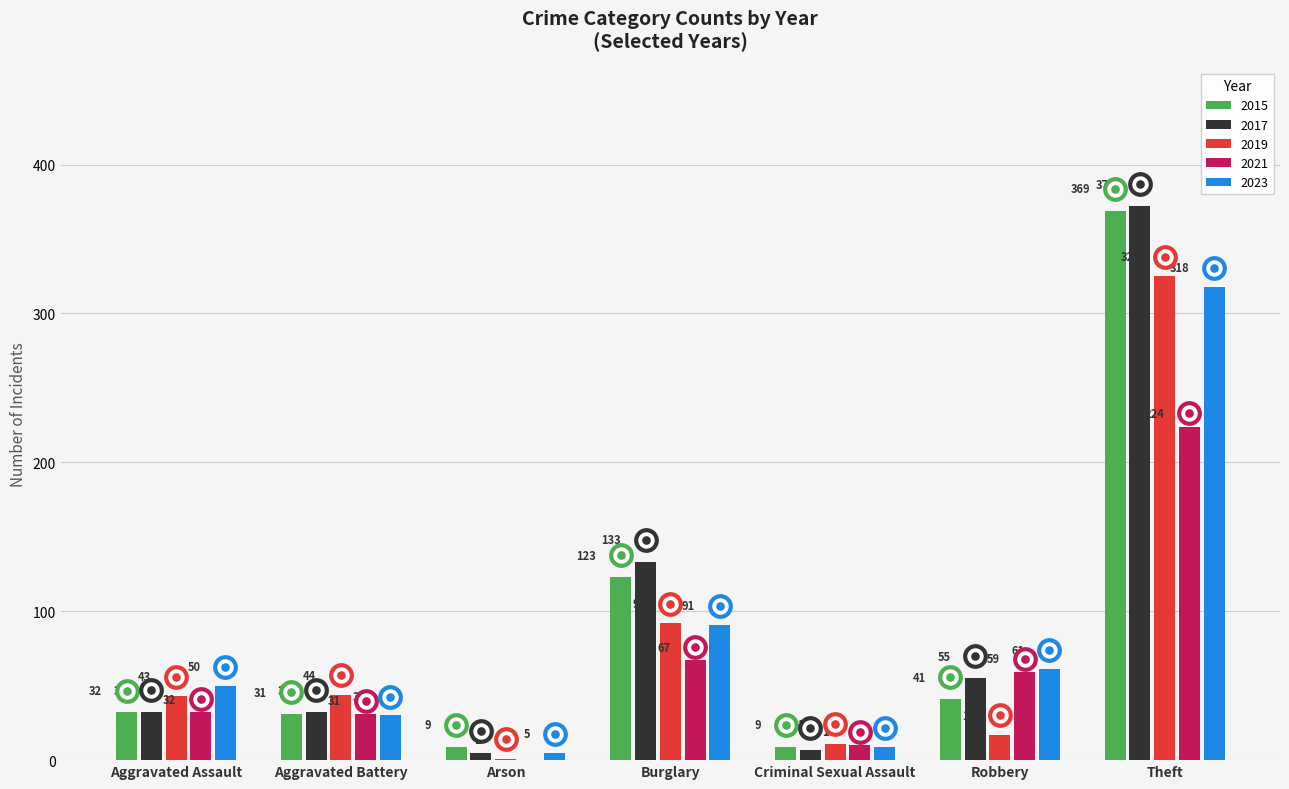

What are all the series names shown in the legend?

2015, 2017, 2019, 2021, 2023